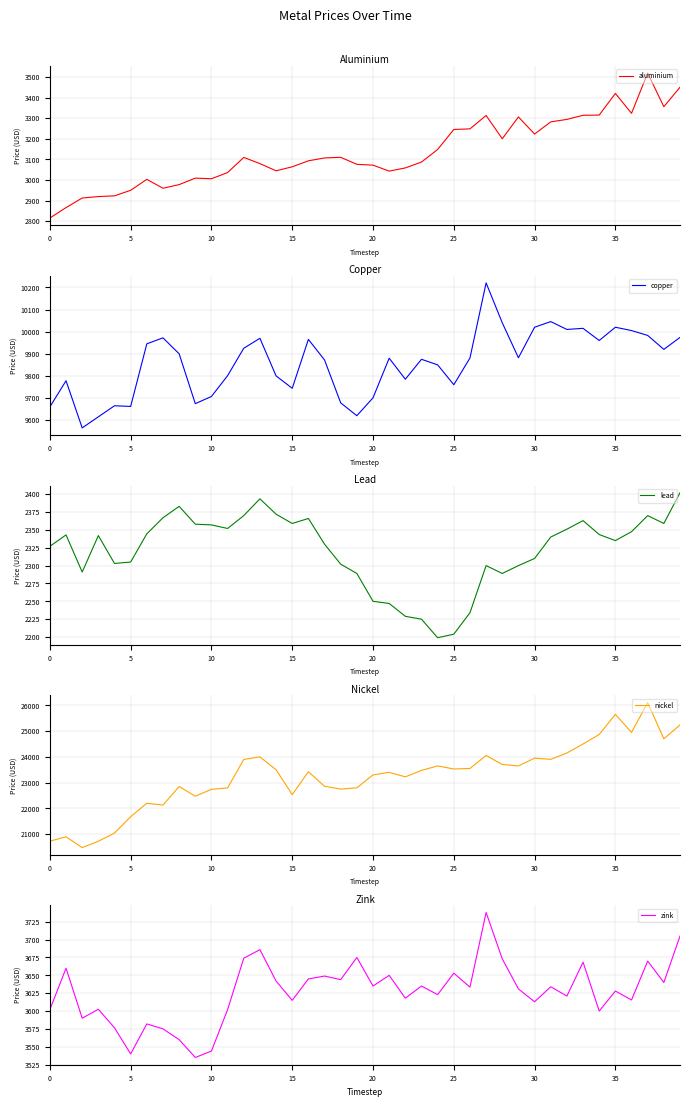

Reading left to right, list all the values displayed in this chart.

aluminium: 2815.5	2866.0	2912.5	2919.5	2923.0	2950.0	3003.0	2960.0	2977.5	3009.0	3006.0	3036.0	3109.5	3079.5	3044.5	3064.0	3093.0	3107.0	3110.0	3076.0	3072.0	3043.0	3058.5	3087.0	3148.0	3245.0	3248.0	3313.0	3200.0	3306.0	3223.0	3282.0	3294.0	3314.0	3315.0	3420.0	3323.5	3519.0	3355.5	3450.0
copper: 9660.0	9778.0	9565.0	9615.0	9665.0	9662.0	9945.0	9972.0	9900.0	9674.5	9707.0	9801.0	9925.0	9970.0	9800.0	9744.0	9965.0	9872.0	9678.0	9620.0	9701.0	9880.0	9785.0	9875.0	9850.0	9760.0	9881.0	10220.5	10040.0	9882.0	10020.0	10045.5	10010.0	10015.0	9960.0	10020.0	10005.0	9983.0	9920.0	9974.0
lead: 2327.0	2343.0	2291.0	2342.0	2303.0	2305.0	2344.5	2367.0	2383.0	2358.0	2357.0	2352.0	2370.0	2393.5	2372.0	2359.0	2366.0	2330.0	2302.0	2289.0	2250.0	2247.0	2229.0	2225.0	2199.0	2204.0	2234.0	2300.0	2289.0	2300.0	2310.0	2340.0	2351.0	2363.0	2343.5	2335.0	2347.5	2370.0	2359.0	2402.0
nickel: 20730.0	20900.0	20480.0	20725.0	21045.0	21680.0	22200.0	22130.0	22850.0	22475.0	22740.0	22795.0	23900.0	24000.0	23500.0	22535.0	23425.0	22860.0	22750.0	22800.0	23300.0	23400.0	23225.0	23475.0	23650.0	23530.0	23550.0	24055.0	23705.0	23650.0	23950.0	23905.0	24150.0	24500.0	24870.0	25650.0	24950.0	26105.0	24700.0	25240.0
zink: 3602.0	3660.0	3590.0	3602.5	3576.5	3540.0	3582.0	3575.0	3560.0	3535.0	3544.0	3602.0	3674.0	3686.0	3642.0	3615.0	3645.0	3649.0	3644.0	3675.0	3635.0	3650.0	3618.0	3635.0	3623.0	3653.0	3633.5	3738.0	3673.0	3631.0	3613.0	3634.0	3621.0	3668.5	3600.0	3628.0	3615.5	3670.0	3640.0	3705.0